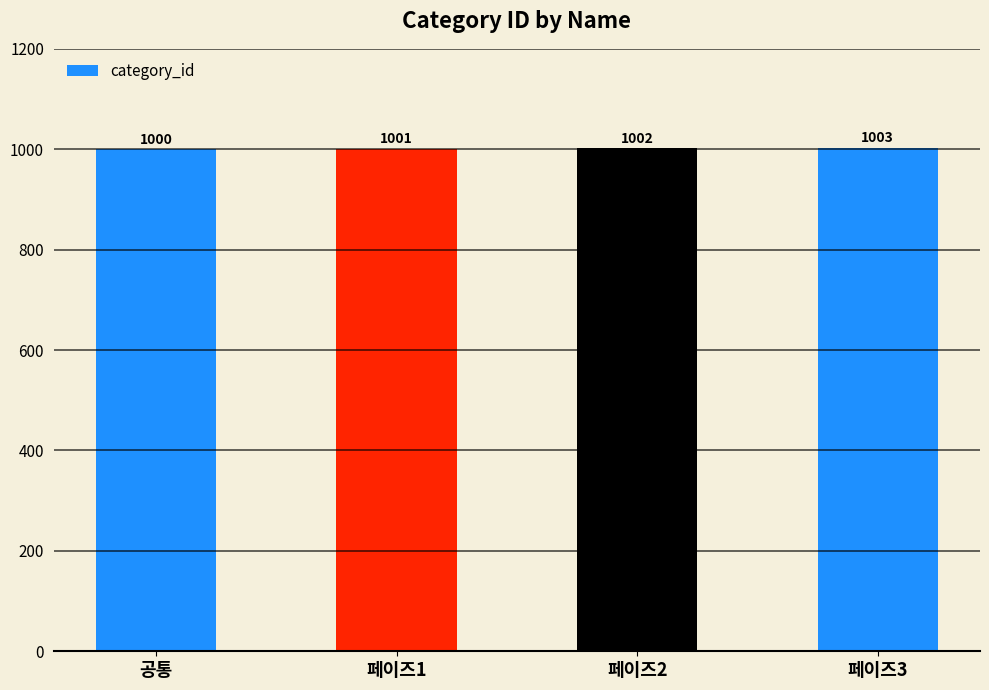

How many bars are there in total?

4